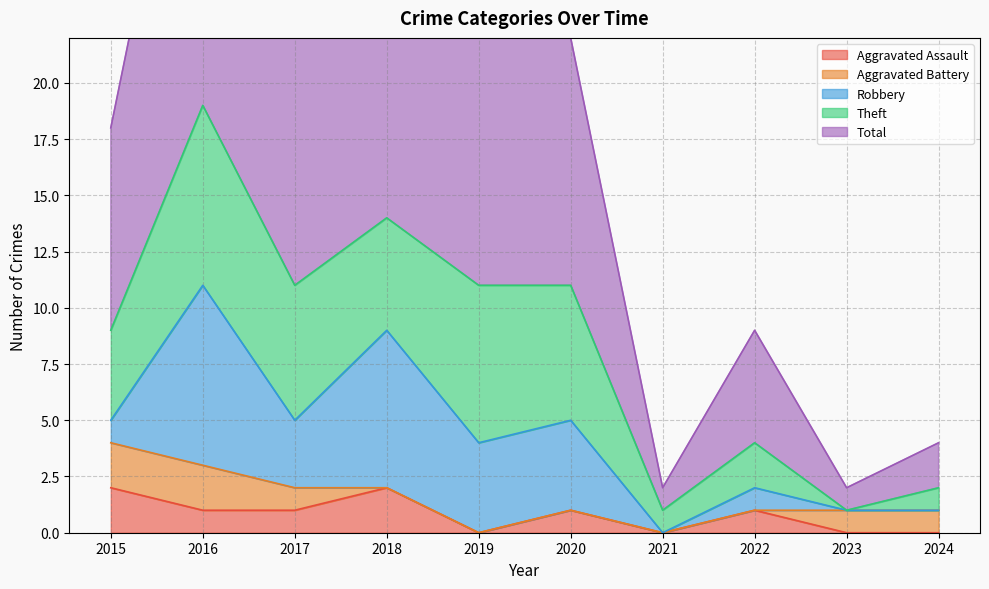

Reading right to left, extract all data points from this chart.

Aggravated Assault: 2024=0	2023=0	2022=1	2021=0	2020=1	2019=0	2018=2	2017=1	2016=1	2015=2
Aggravated Battery: 2024=1	2023=1	2022=0	2021=0	2020=0	2019=0	2018=0	2017=1	2016=2	2015=2
Robbery: 2024=0	2023=0	2022=1	2021=0	2020=4	2019=4	2018=7	2017=3	2016=8	2015=1
Theft: 2024=1	2023=0	2022=2	2021=1	2020=6	2019=7	2018=5	2017=6	2016=8	2015=4
Total: 2024=2	2023=1	2022=5	2021=1	2020=11	2019=11	2018=14	2017=11	2016=19	2015=9